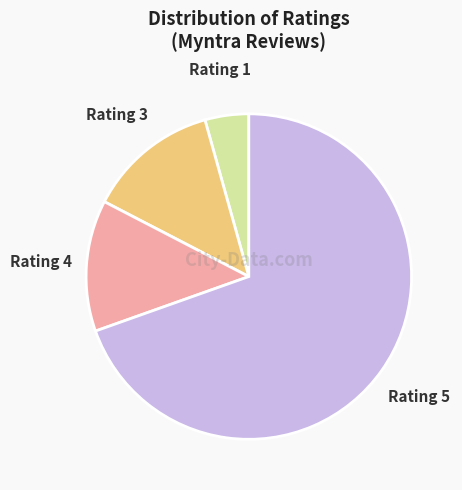

How many segments does this pie chart have?

4